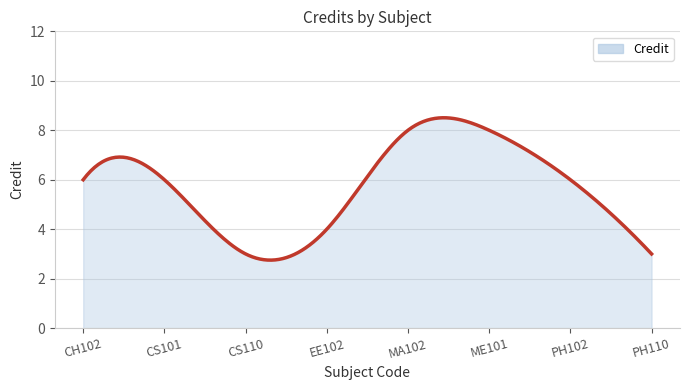

What is the greatest value displayed?

8.5